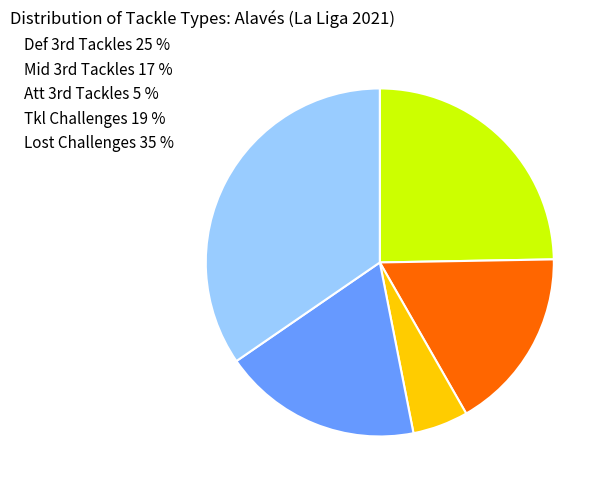

How many segments does this pie chart have?

5